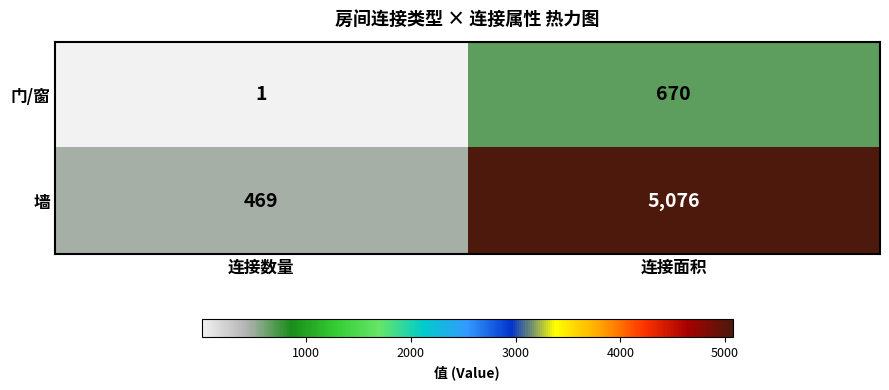

Which series changed the most between 连接数量 and 连接面积?

墙